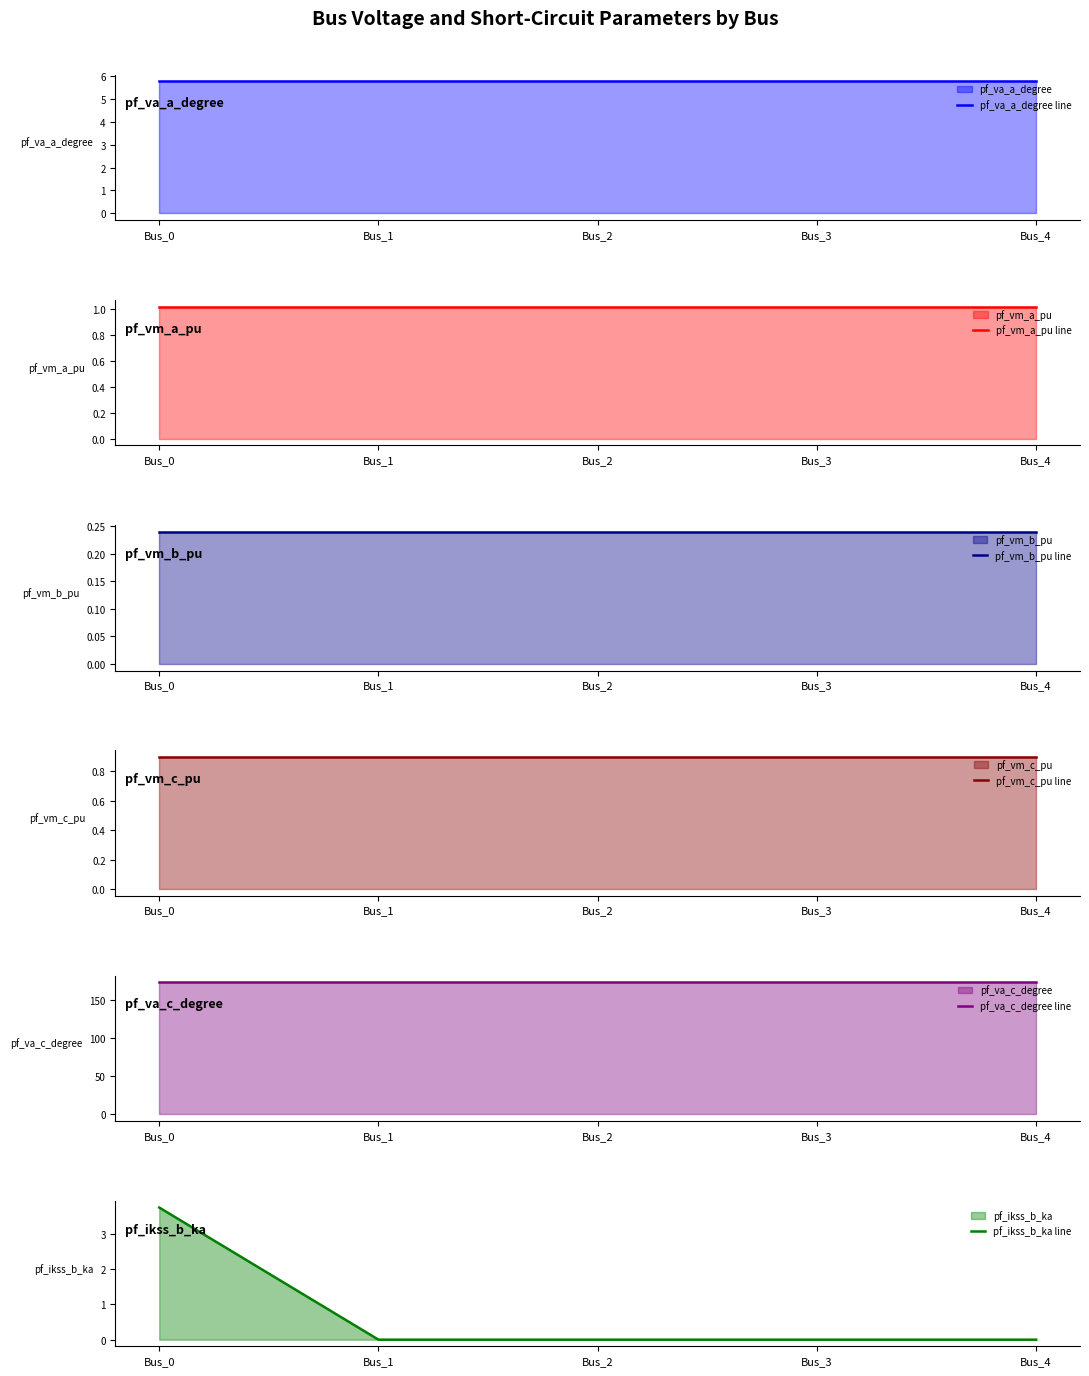

True or false: pf_va_a_degree line and pf_va_c_degree line cross at least once.

False